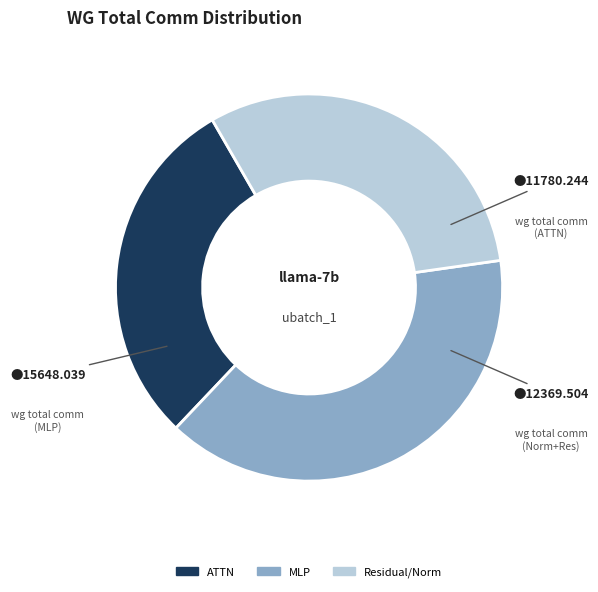

Is there a majority slice in this chart?

No